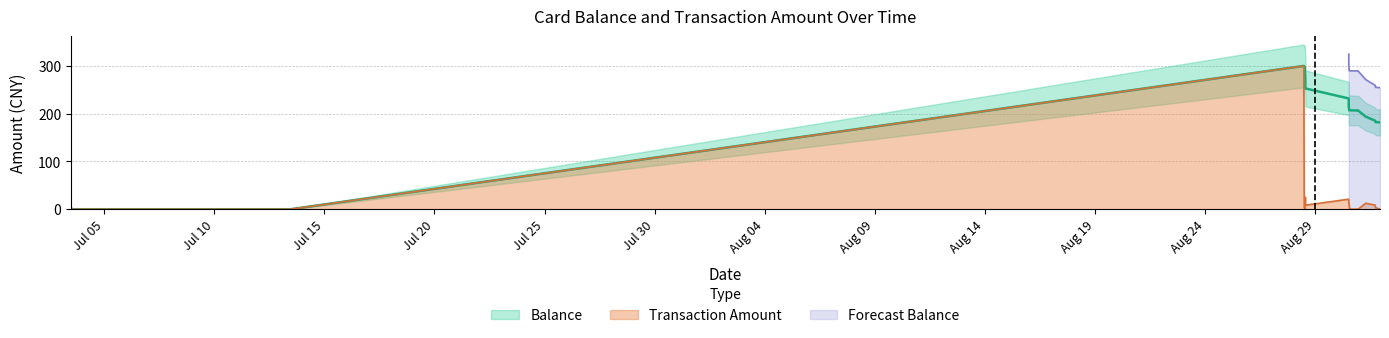

What is the label of the 6th point from the right?

2014/08/30 22:52:20